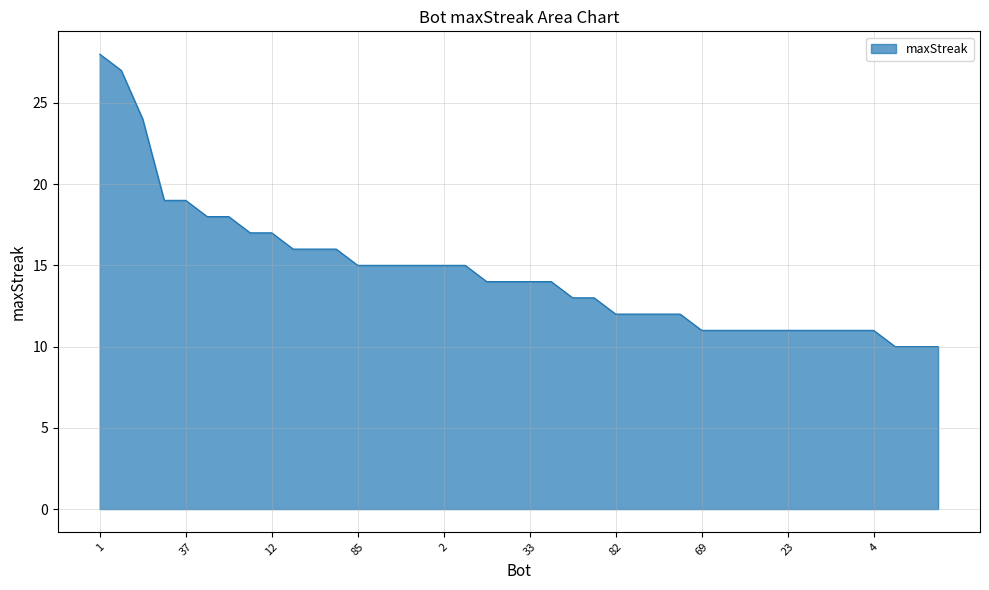

What is the minimum value shown in the chart?

10